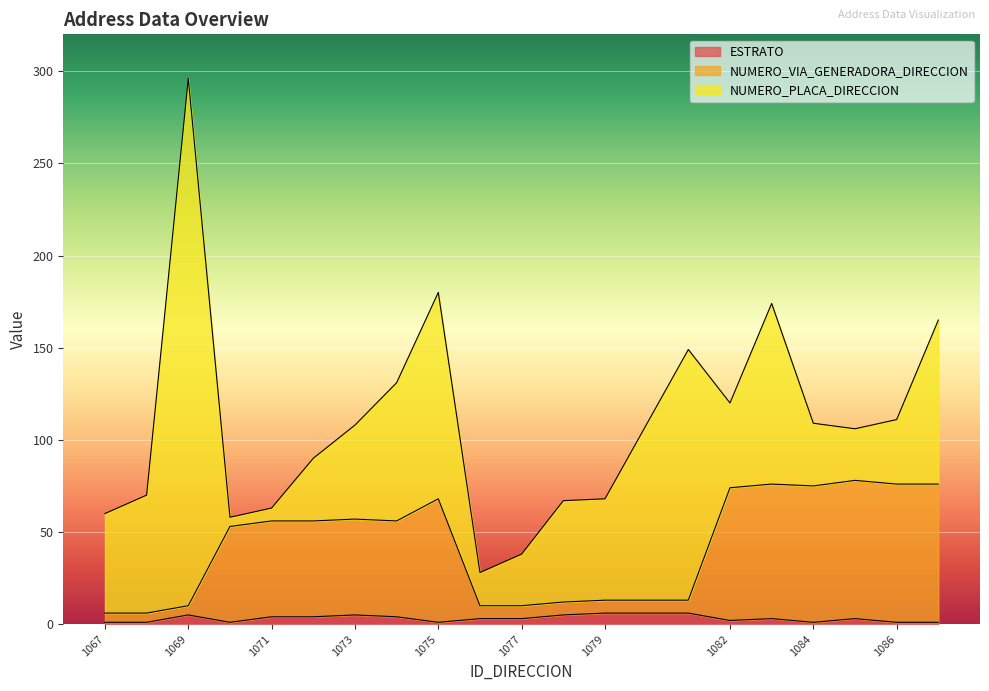

What is the value of the ESTRATO point at the 3rd from the left?

5